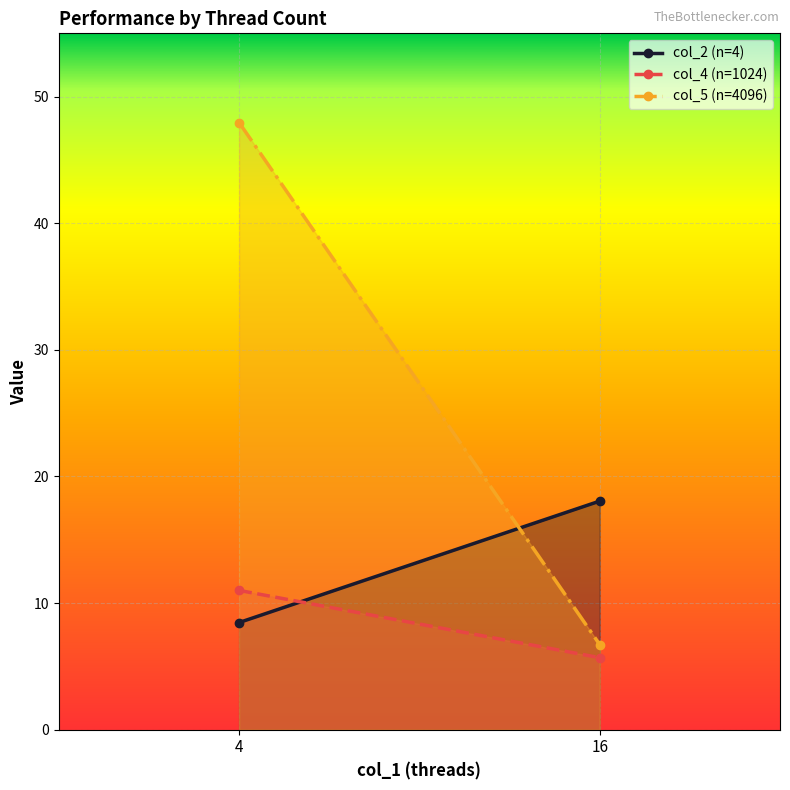

What value does the col_2 (n=4) series have at 4?

8.5